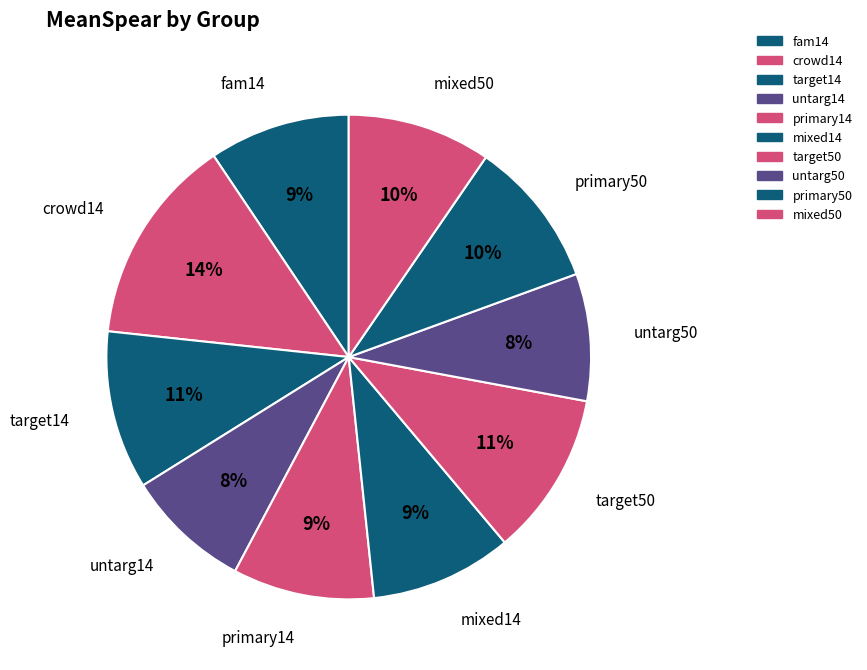

The fam14 slice represents 20% of the pie. True or false?

False